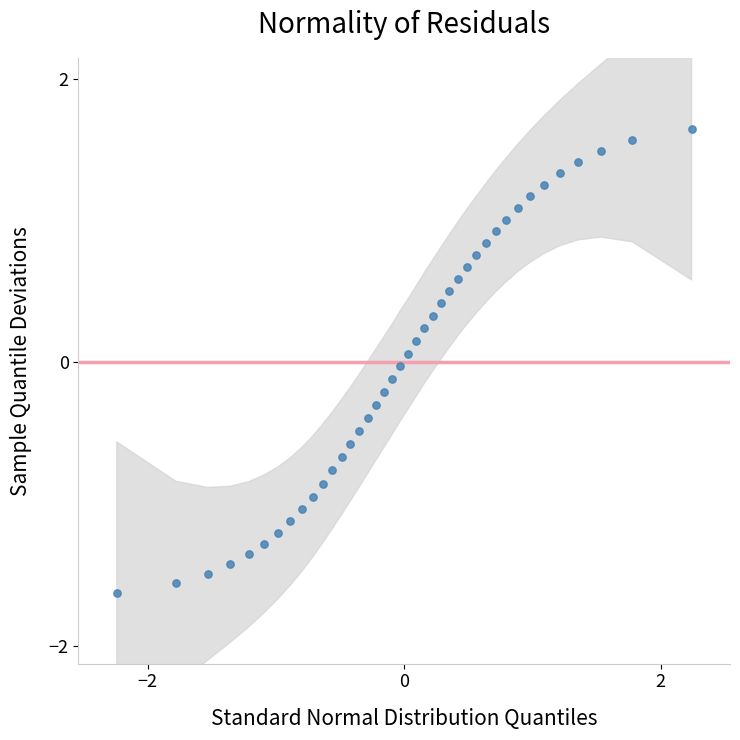

What is the range of X values (max minus min)?

4.5